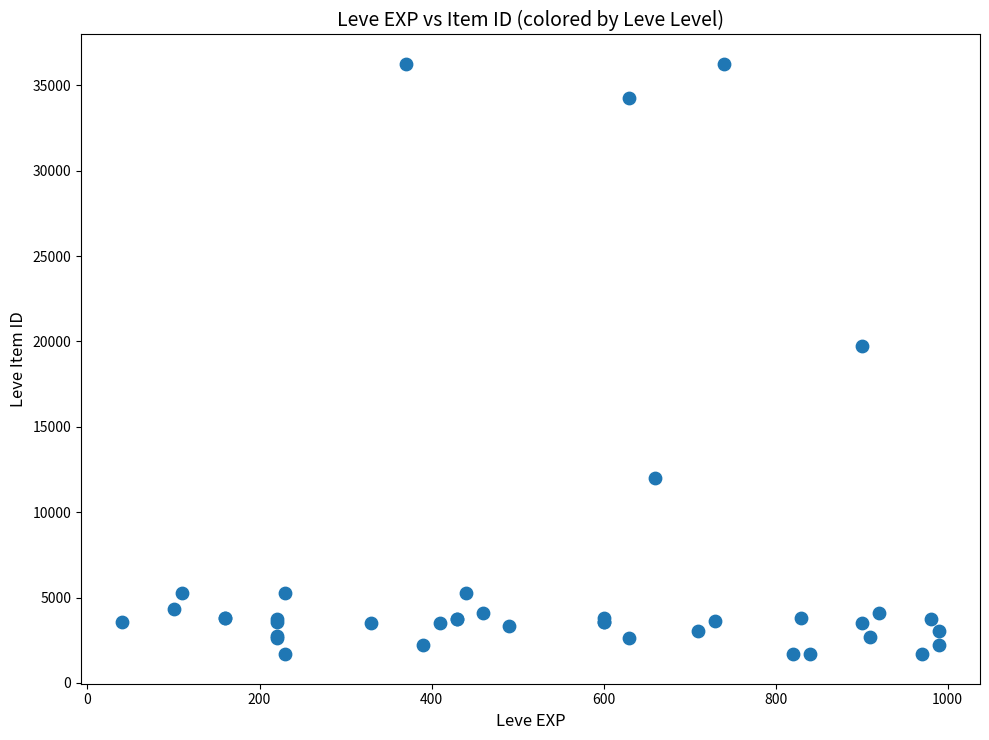

What Y value in the scatter plot is closest to 18967?

19744